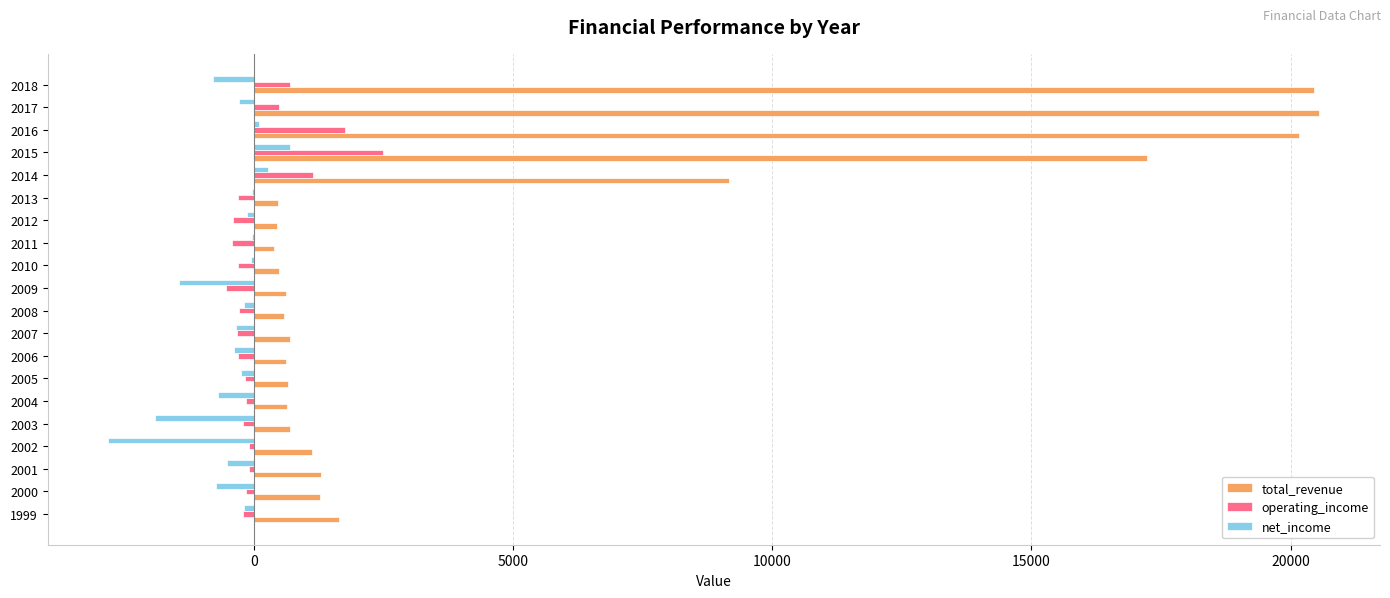

True or false: total_revenue has a value of 445 at 2012.

True